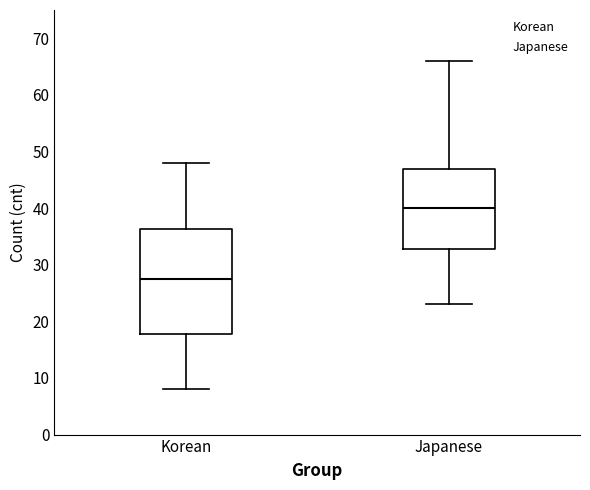

Which box's median line is the lowest?

Korean